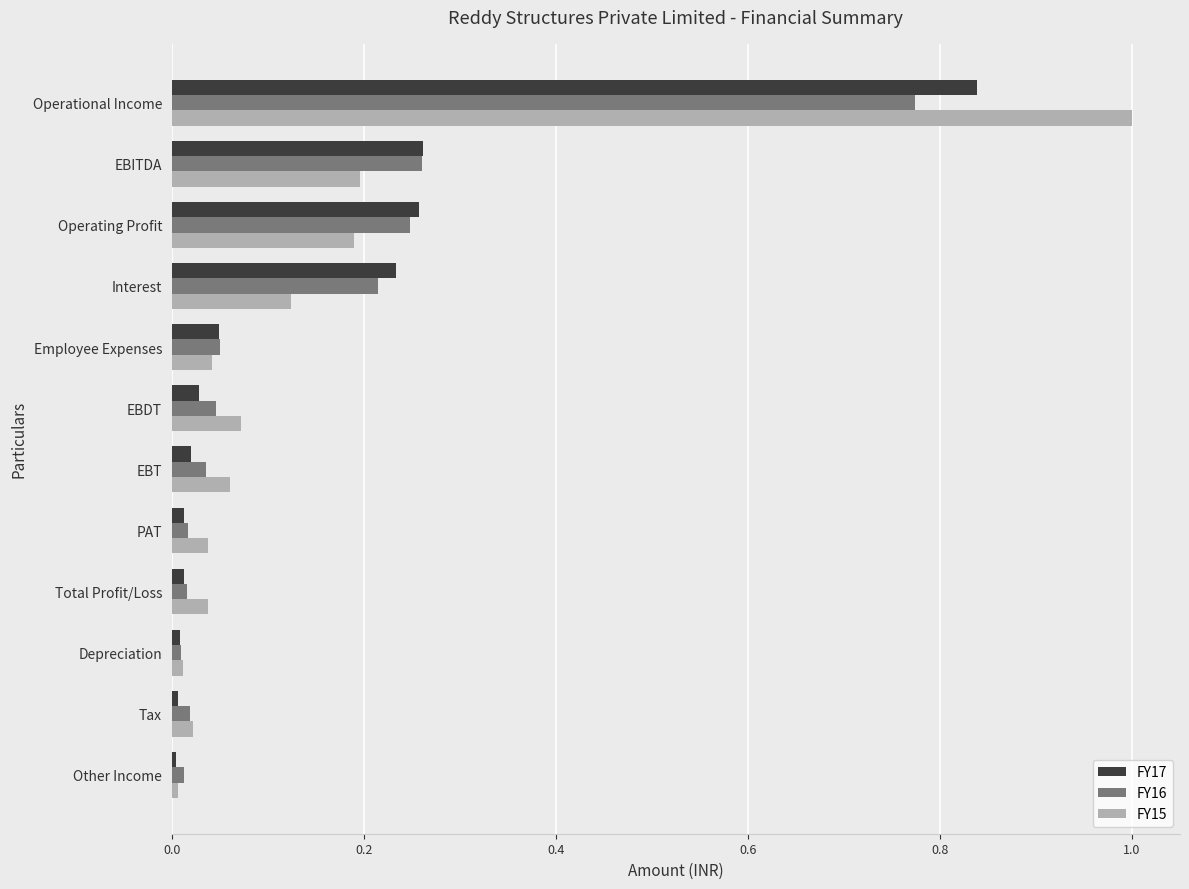

The FY16 series shows 0.0 at Other Income. True or false?

True